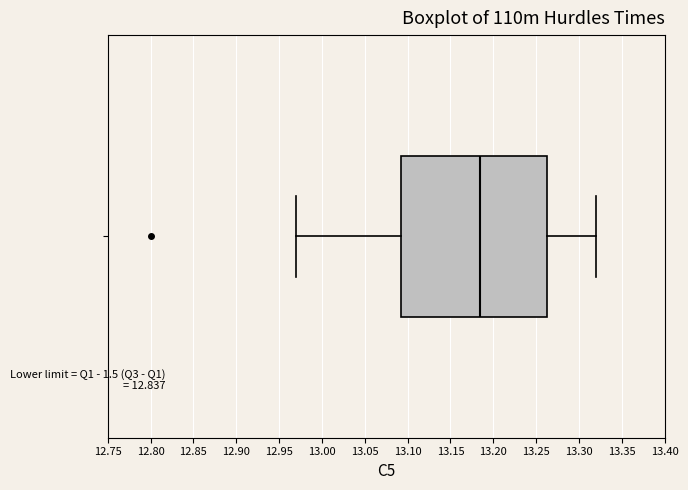

Where does the left whisker of the box end on the x-axis? The values are not printed on the chart, so give them approximately, as read against the axis.

12.970